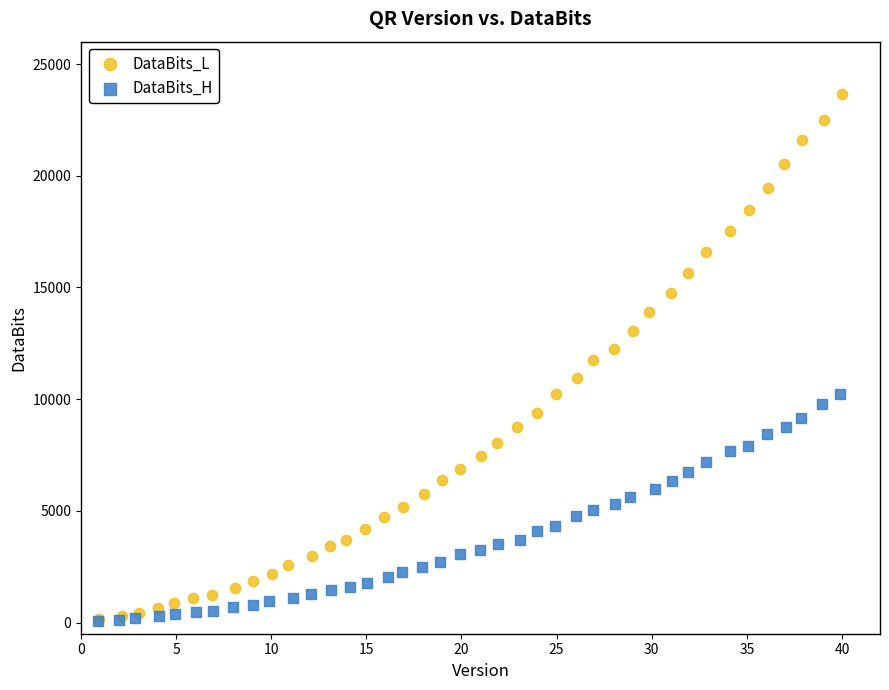

Which series reaches the maximum Y coordinate?

DataBits_L